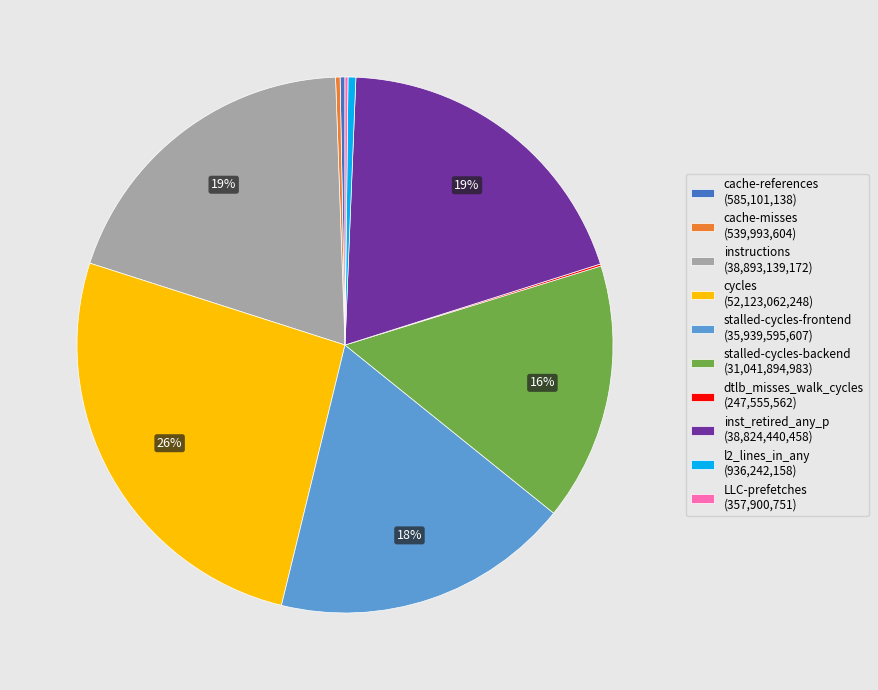

True or false: cycles accounts for 26% of the total.

True